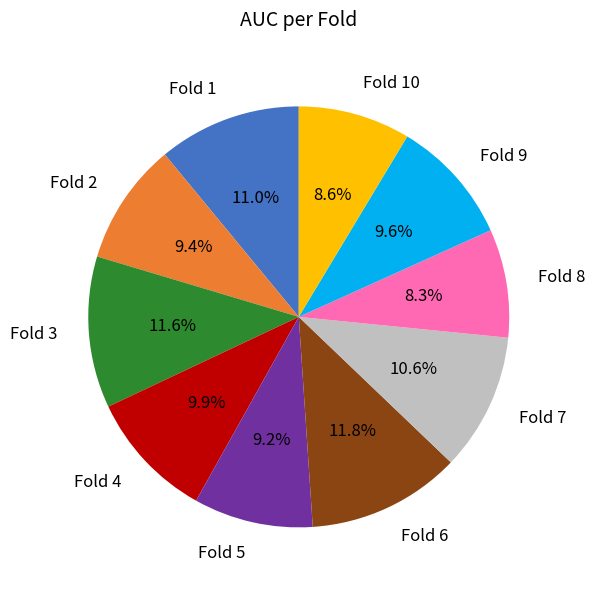

Which has a higher value, Fold 8 or Fold 7?

Fold 7